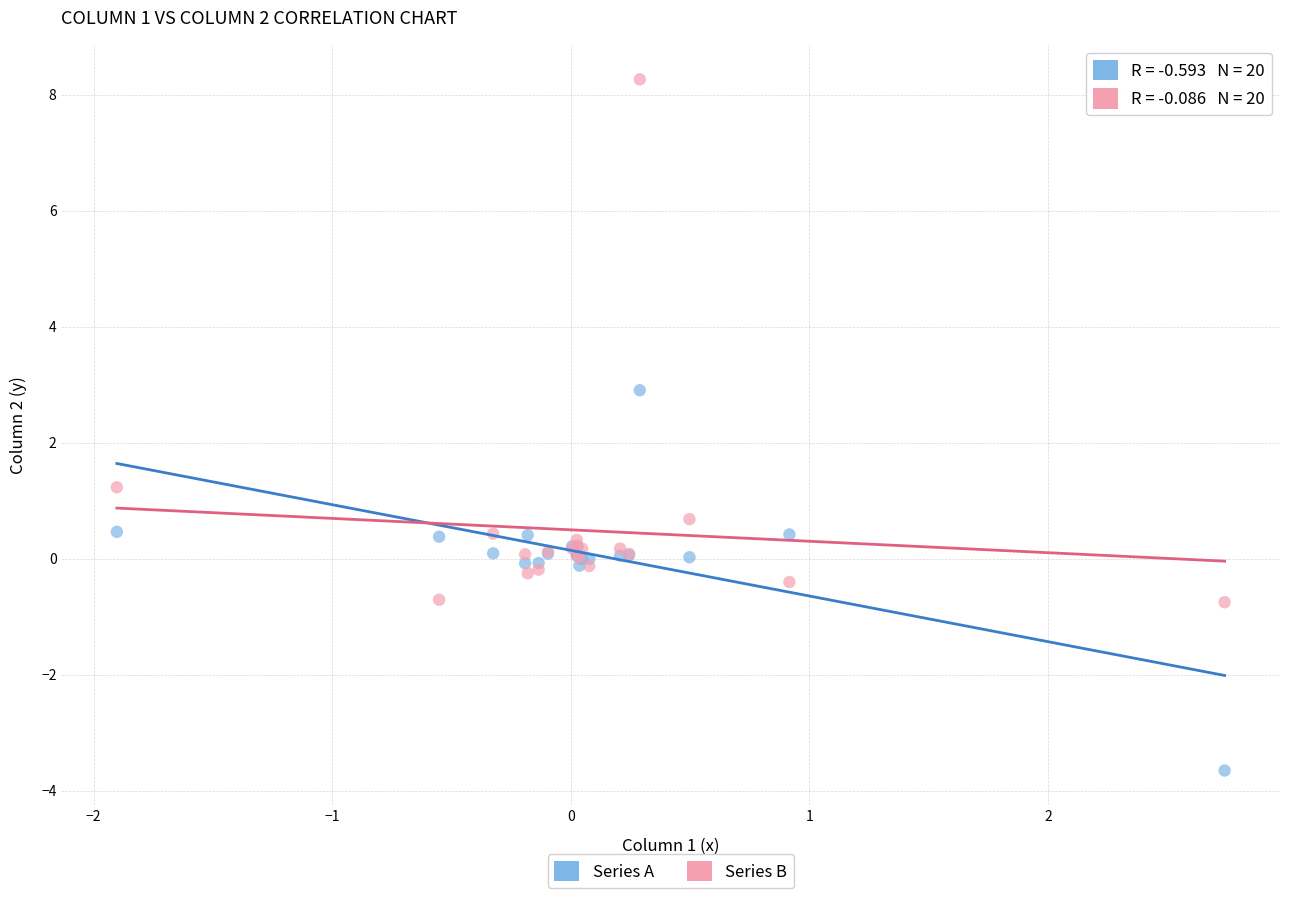

Which series contains the lowest Y value?

Series A